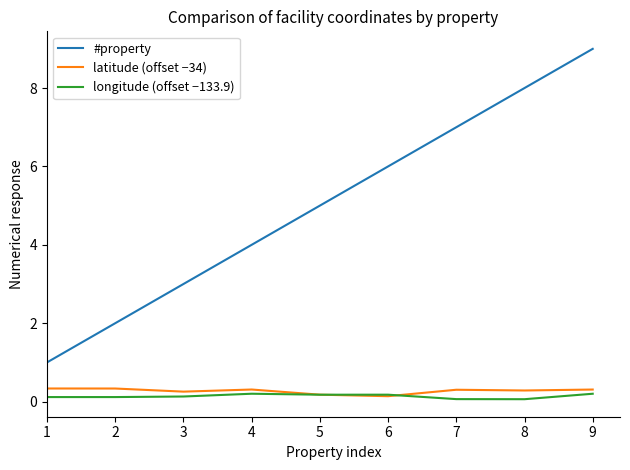

What are all the series names shown in the legend?

#property, latitude (offset −34), longitude (offset −133.9)